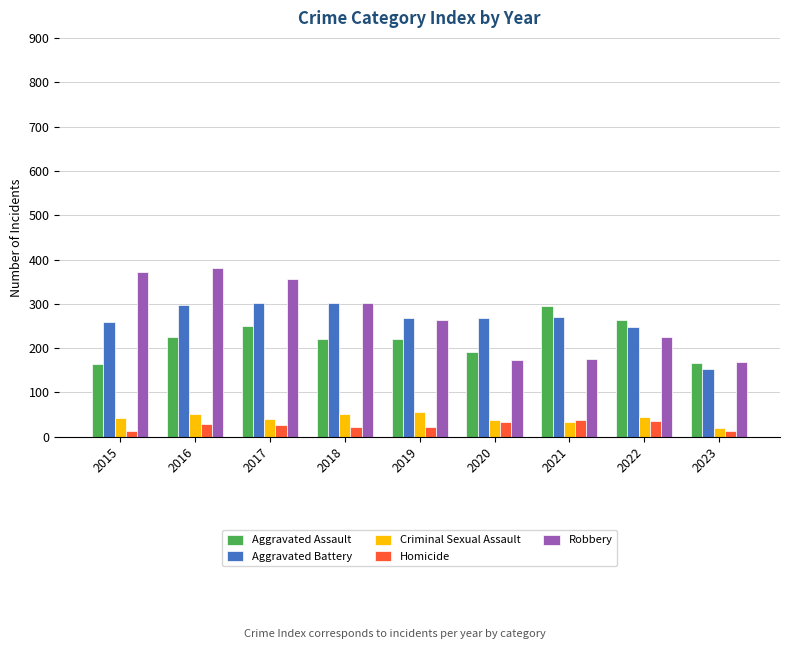

Which series has the widest spread of values?

Robbery